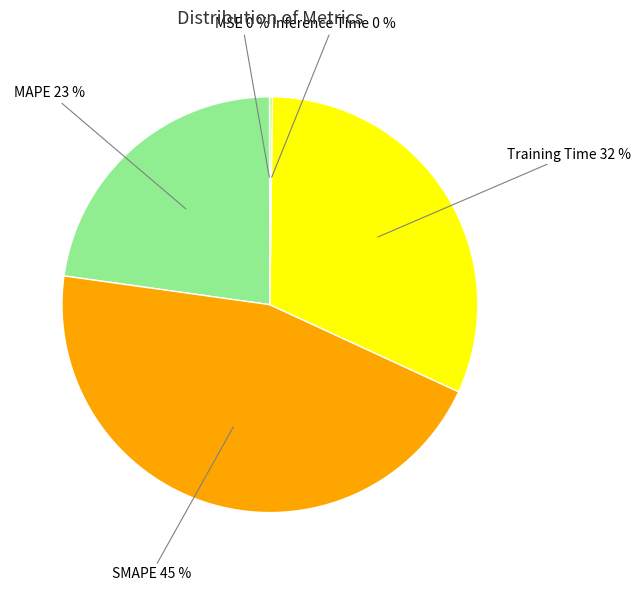

Does MAPE represent more than half of the total?

No